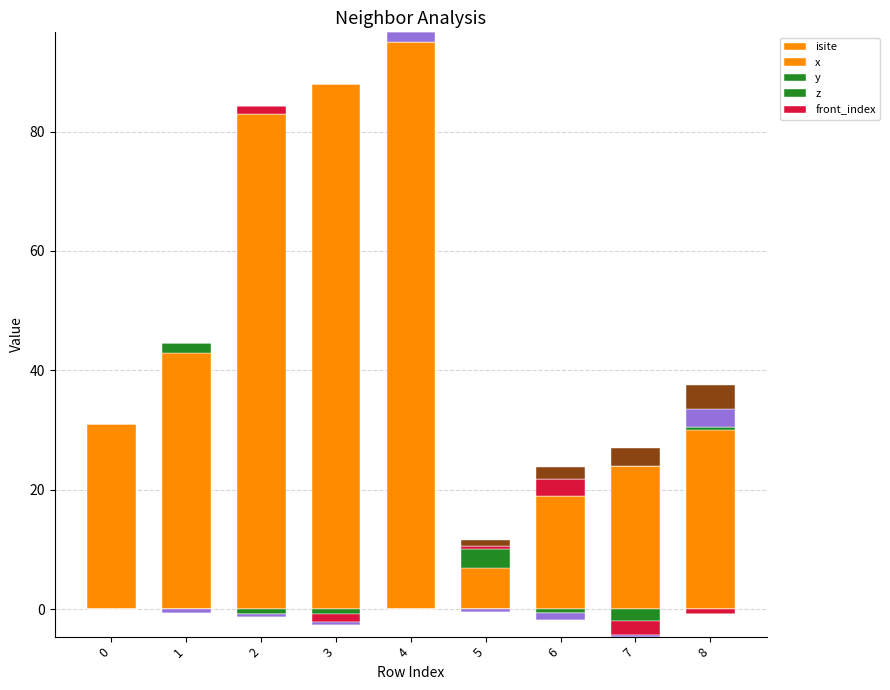

How many values in the front_index series exceed 0?

4